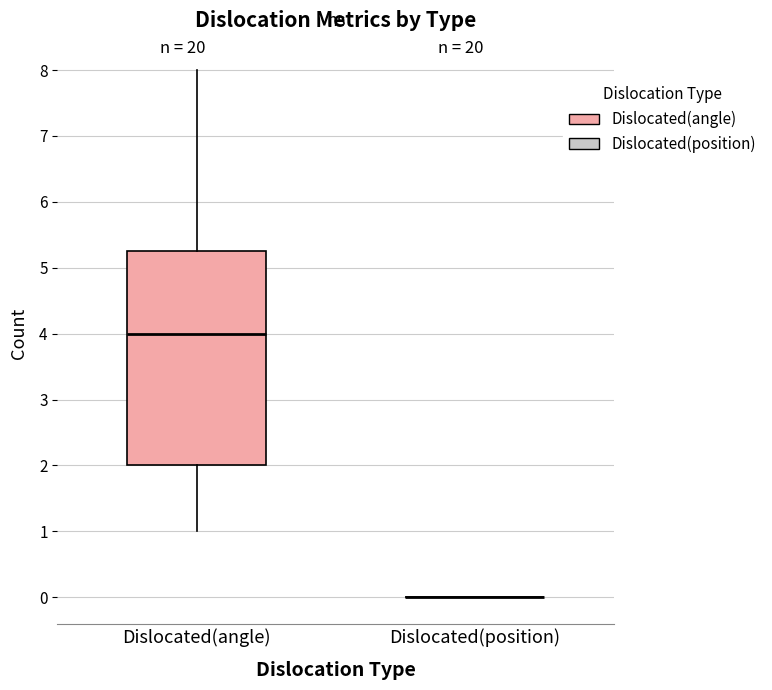

Comparing the boxes themselves (not the whiskers), which one is the tallest?

Dislocated(angle)